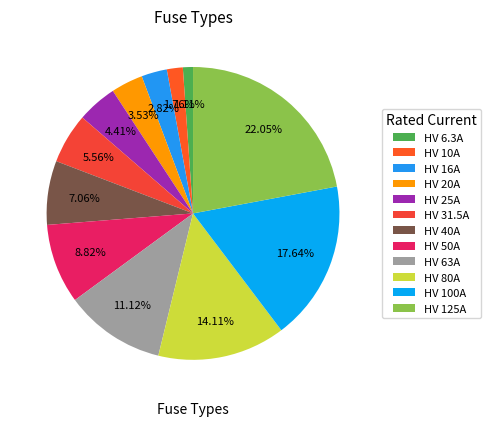

To the nearest percent, what portion does HV 6.3A represent?

1%